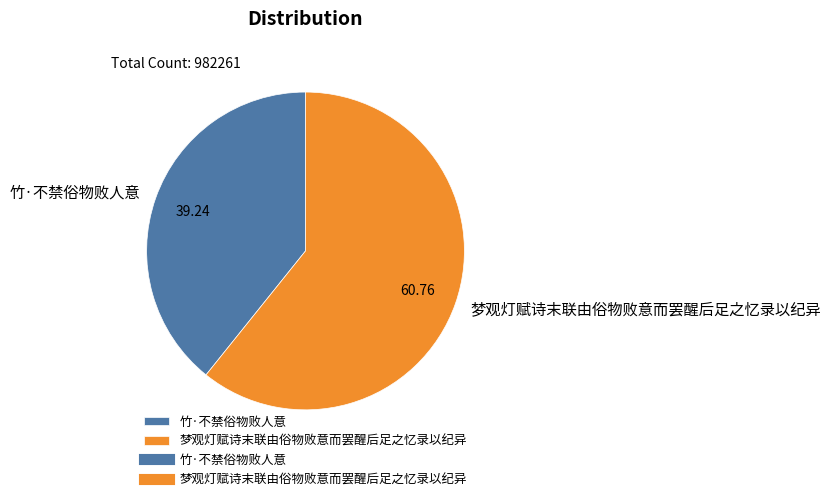

What is the ratio of the value at 竹·不禁俗物败人意 to the value at 梦观灯赋诗末联由俗物败意而罢醒后足之忆录以纪异?

0.6